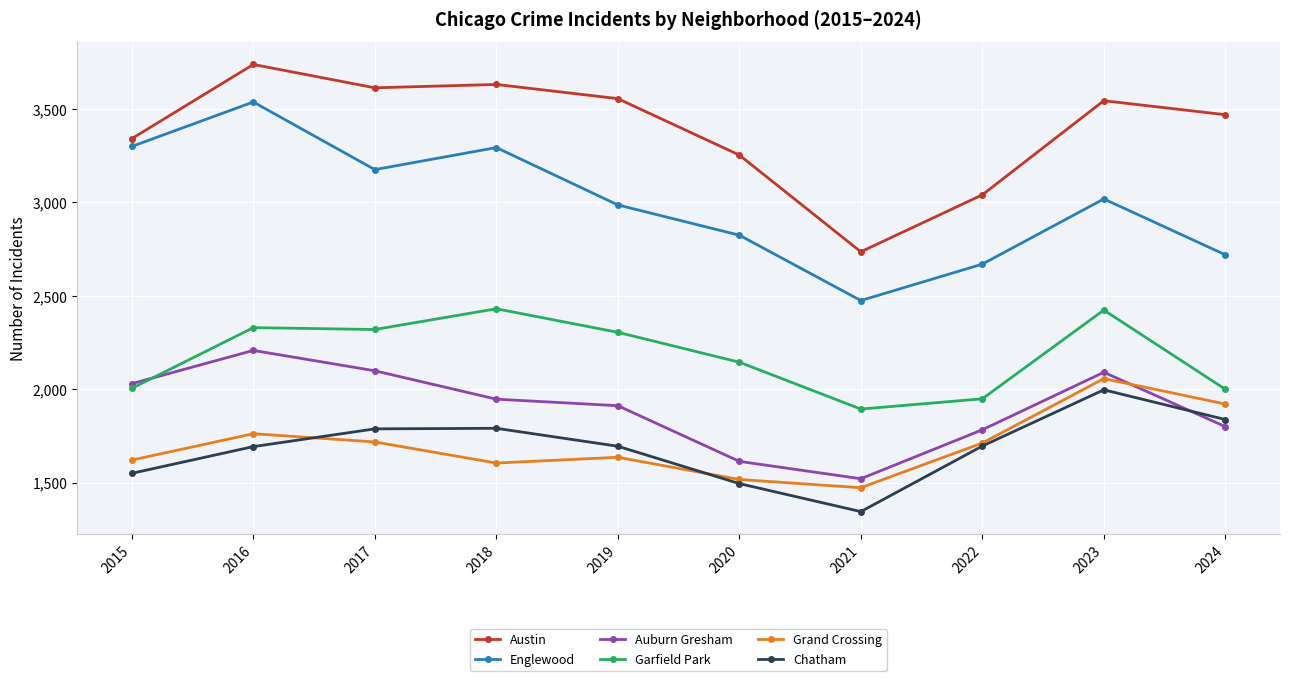

Between 2018 and 2019, which series saw the biggest shift?

Englewood